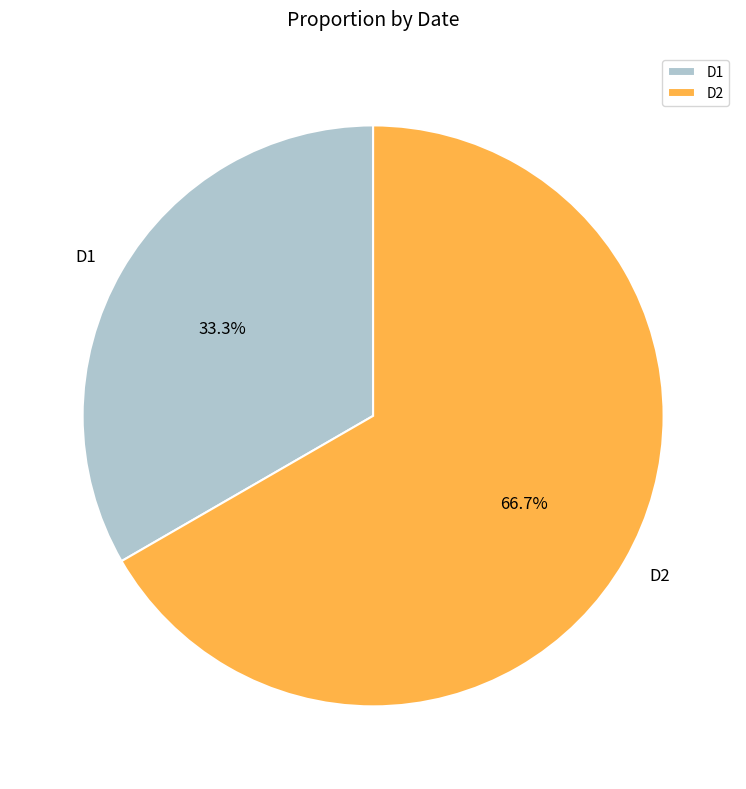

Is the sum of D2 and D1 greater than half?

Yes